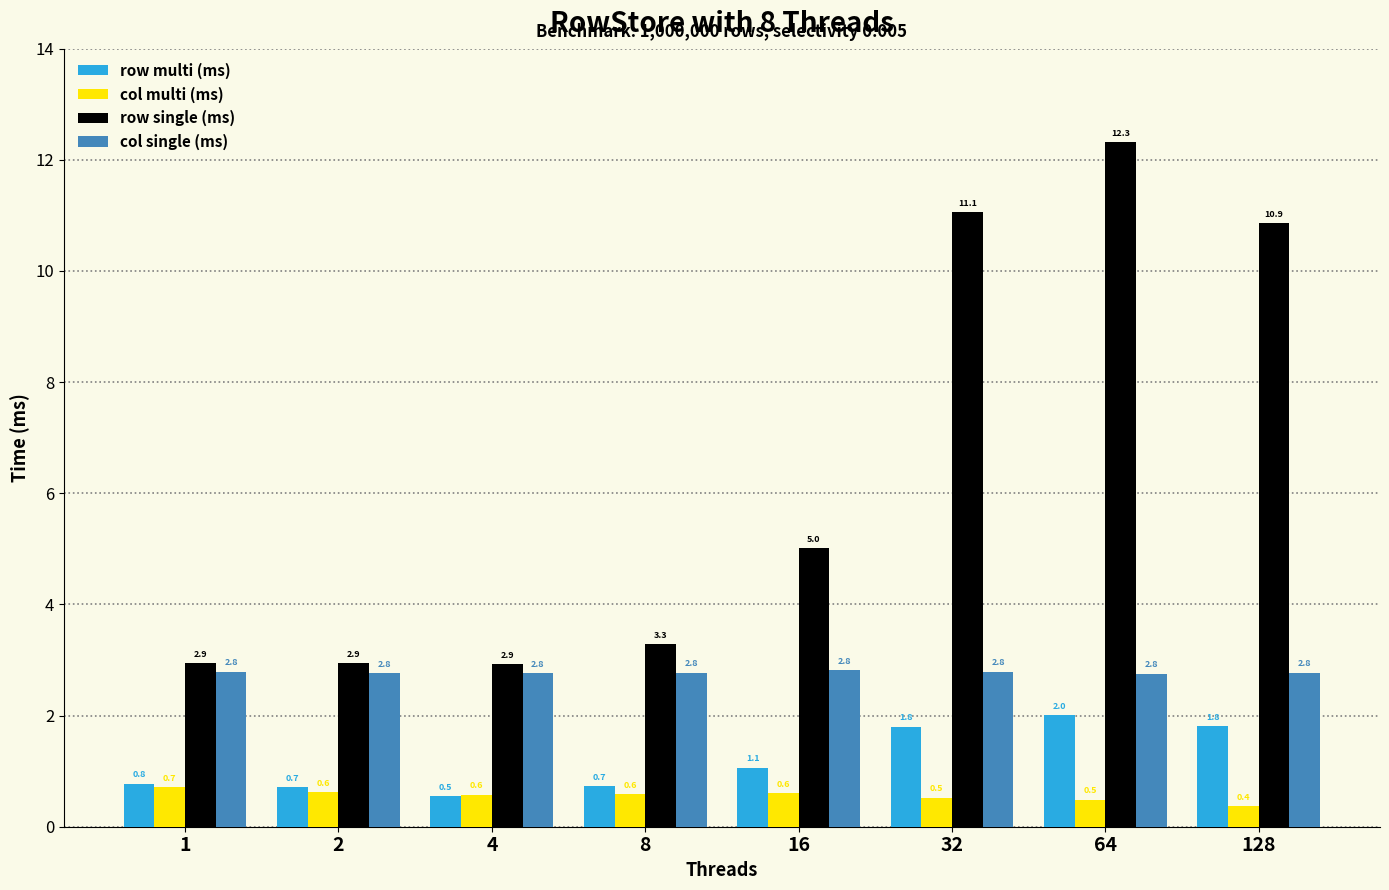

What is the highest value of the row multi (ms) series?

2.0